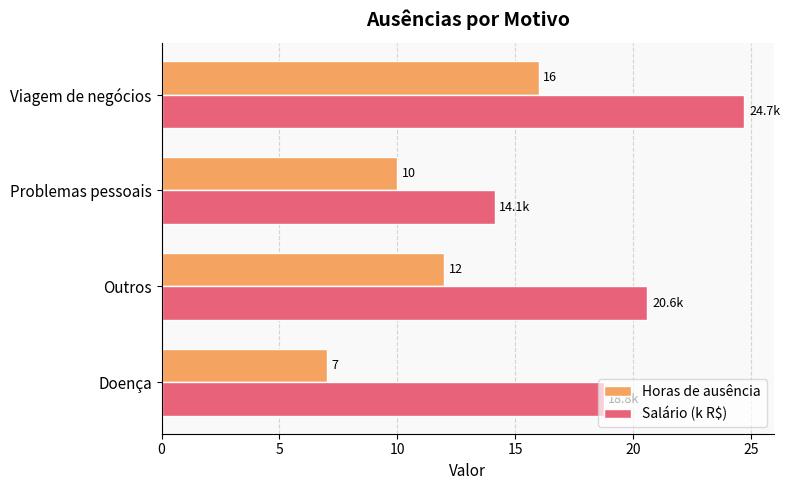

List the labels in order of Horas de ausência value, smallest first.

Doença, Problemas pessoais, Outros, Viagem de negócios